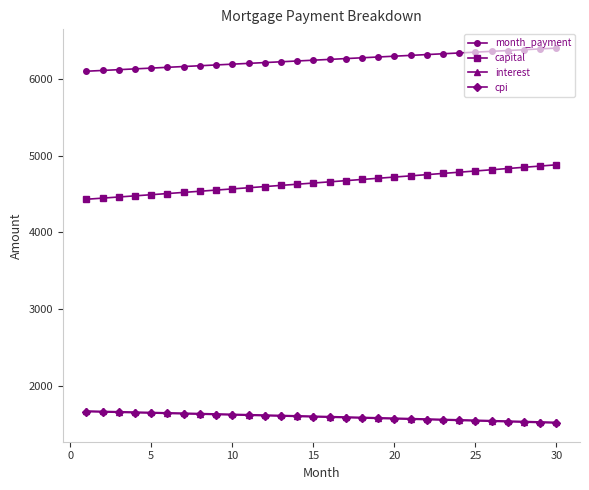

What is the smallest value displayed?

1513.8